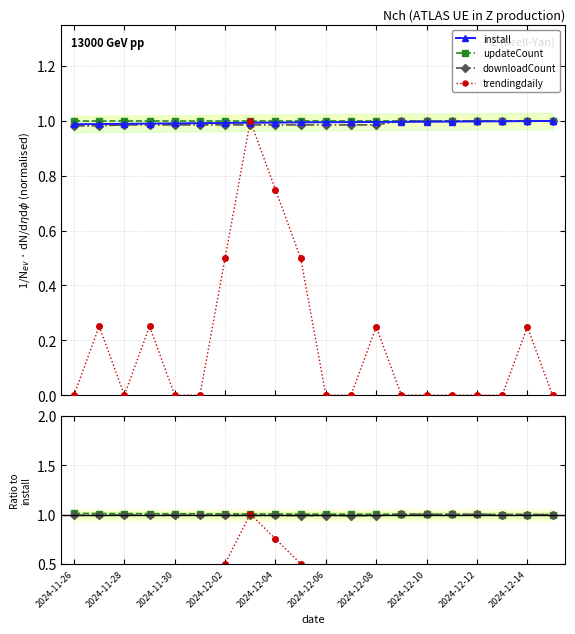

At which category does the chart reach its minimum across all series?

2024-11-26